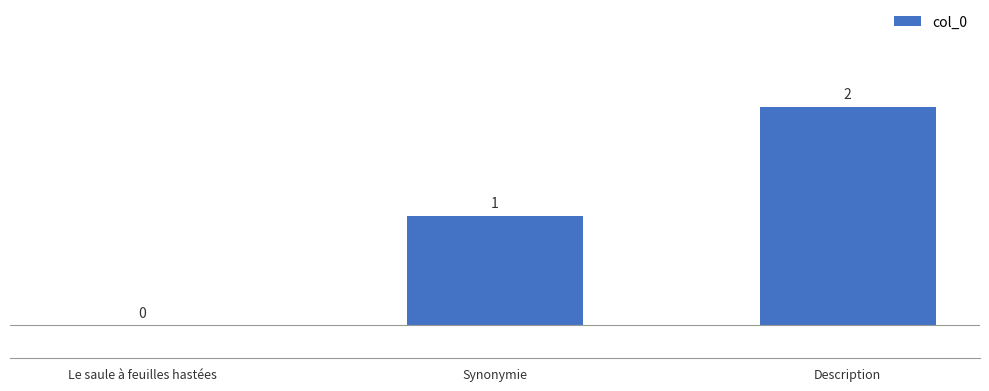

What is the average value?

1